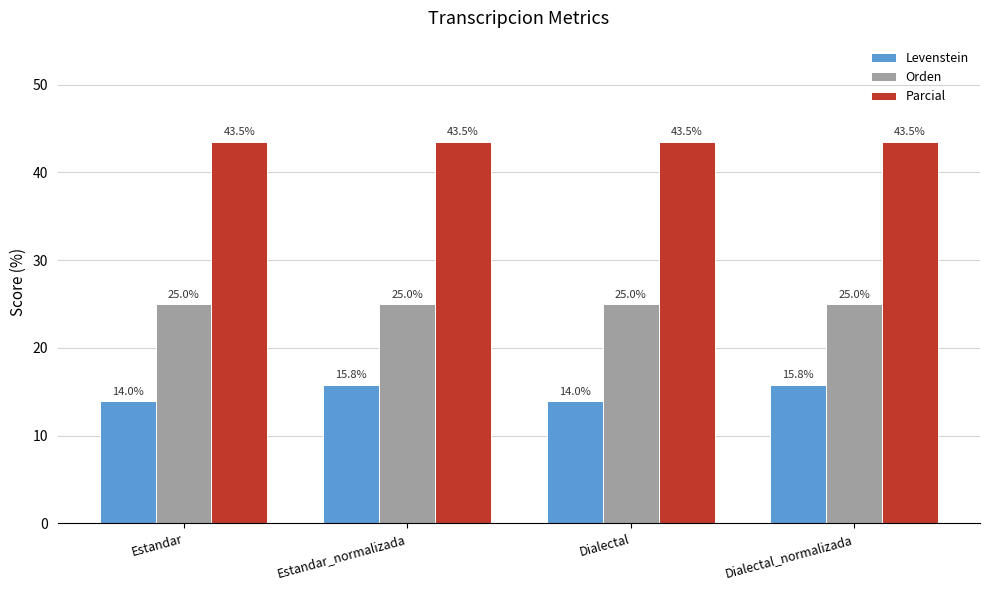

Which series has the largest total across all categories?

Parcial